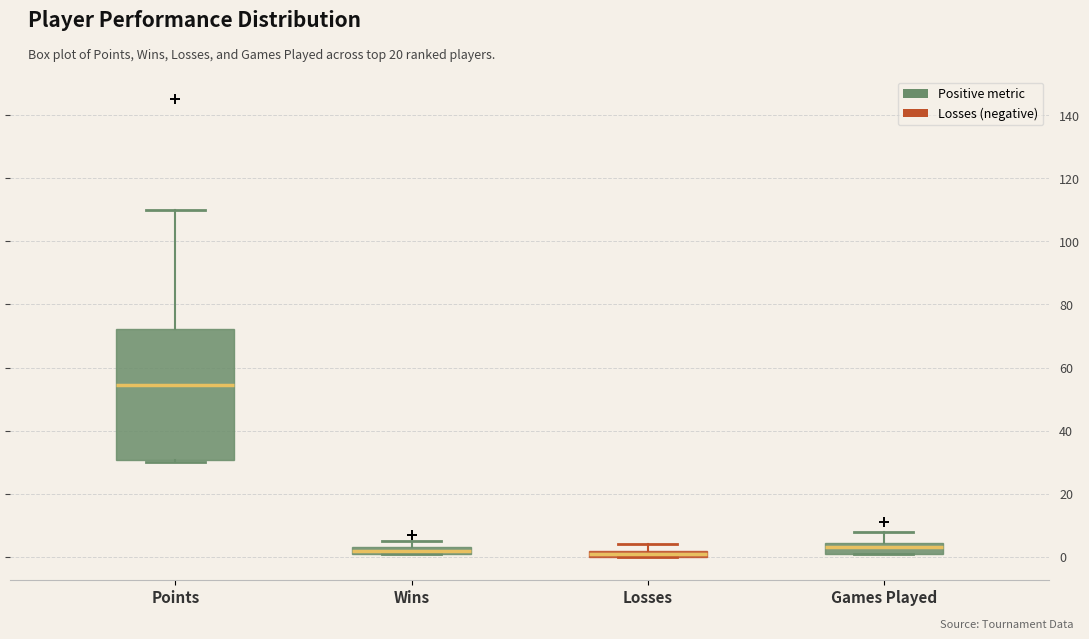

Where is the upper edge of the box for Points on the y-axis? The values are not printed on the chart, so give them approximately, as read against the axis.

72